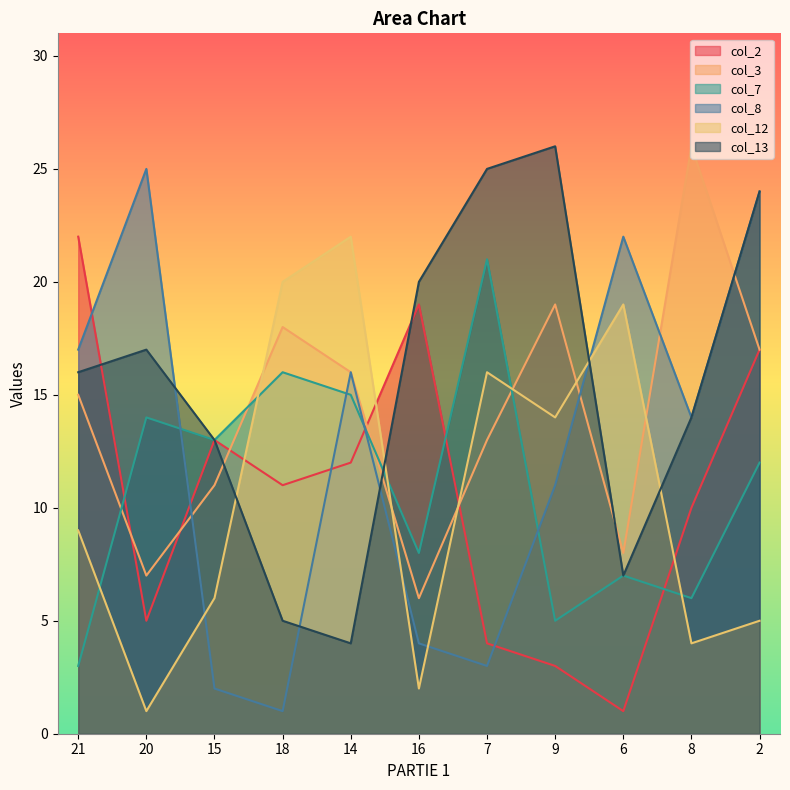

Is it true that col_7 equals 13 at 15?

True